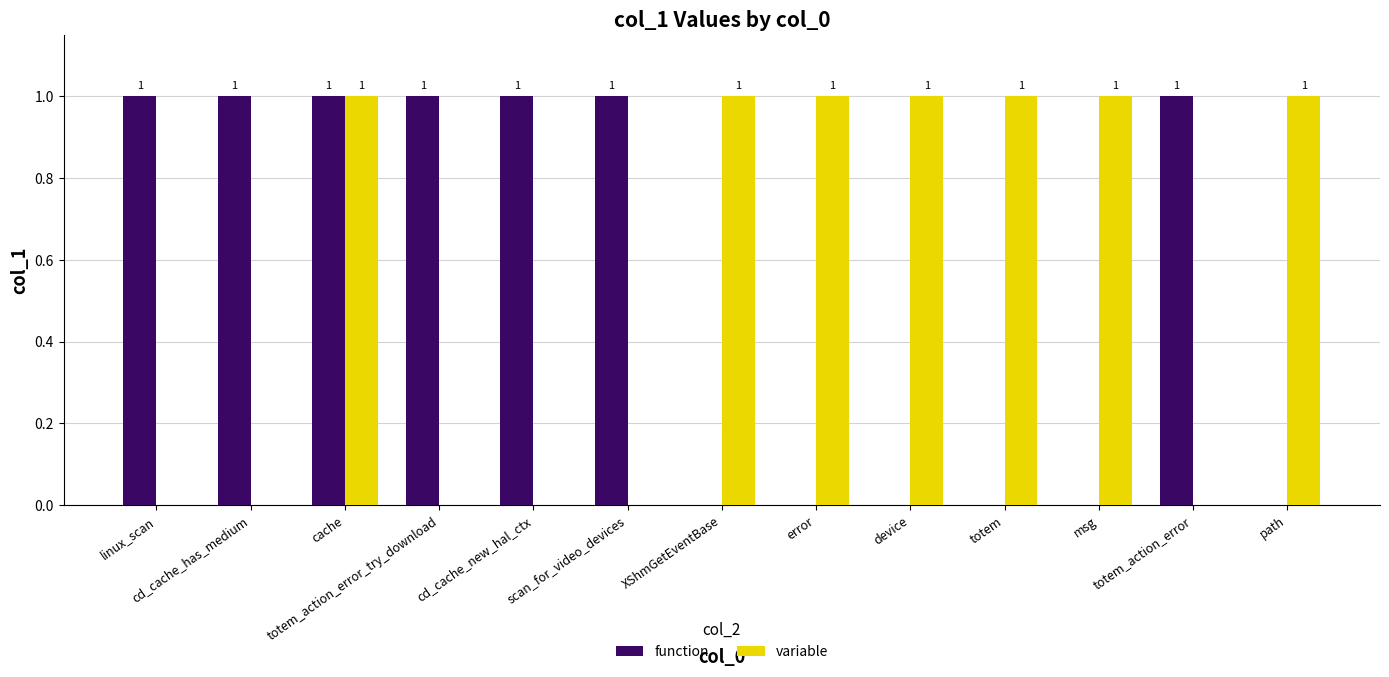

At which category is the sum across all series the highest?

cache